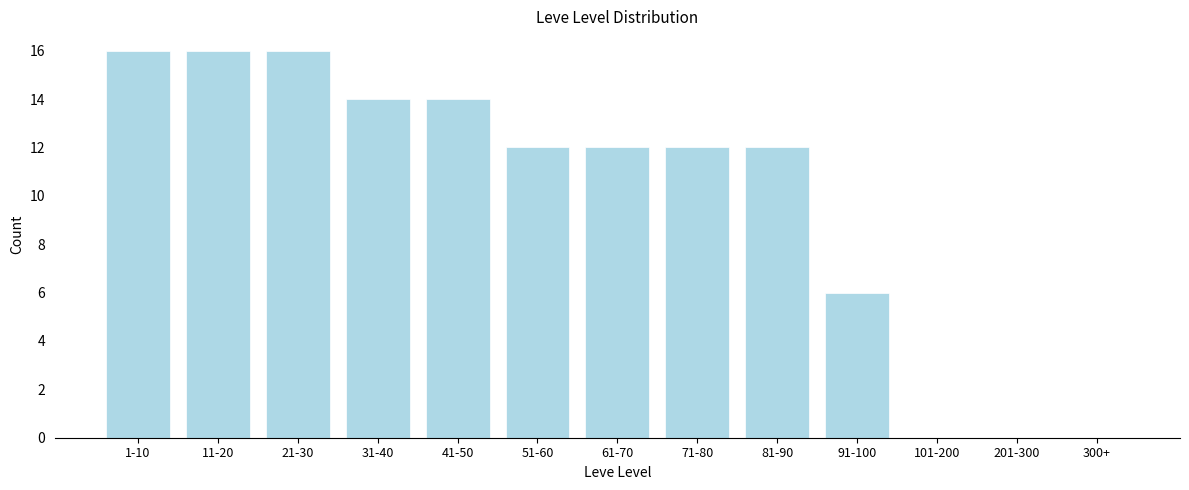

Reading right to left, extract all data points from this chart.

300+=0	201-300=0	101-200=0	91-100=6	81-90=12	71-80=12	61-70=12	51-60=12	41-50=14	31-40=14	21-30=16	11-20=16	1-10=16